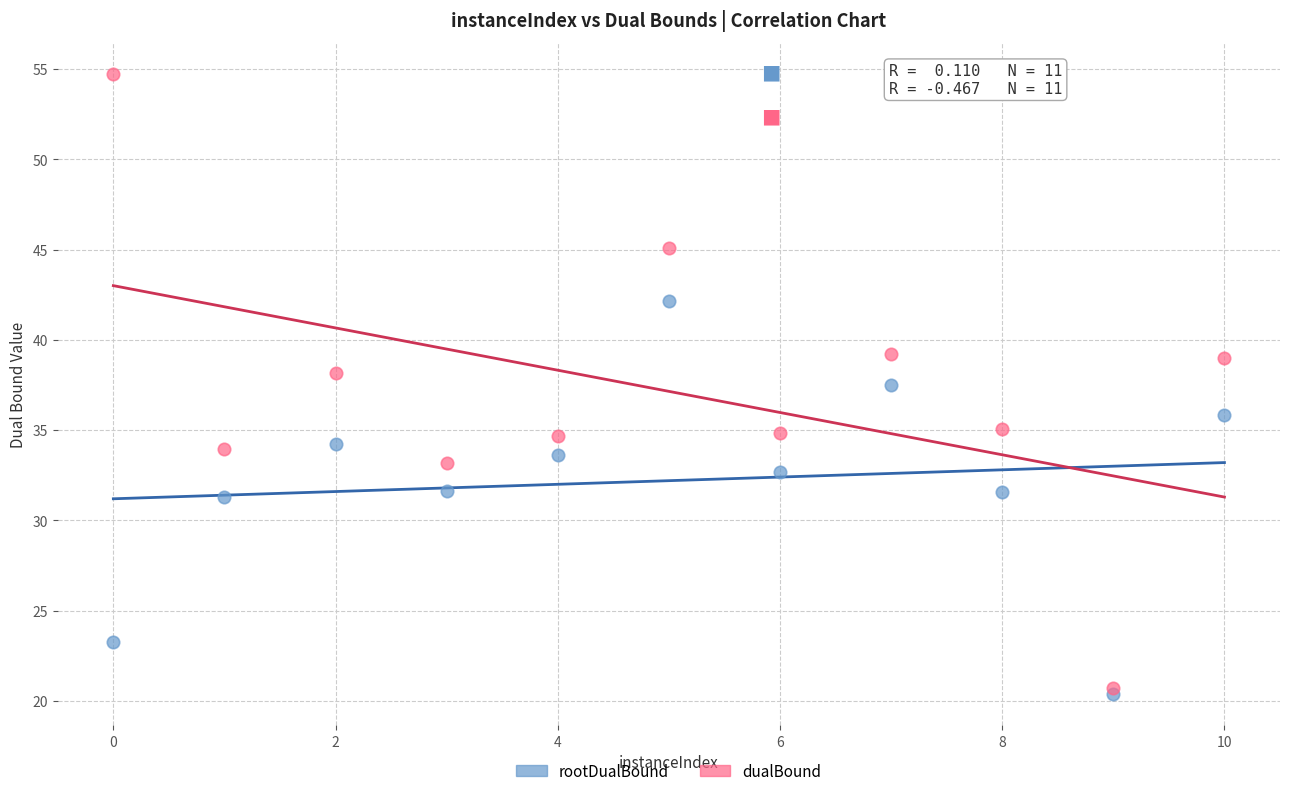

In the dualBound series, what Y value is closest to 37?

38.2